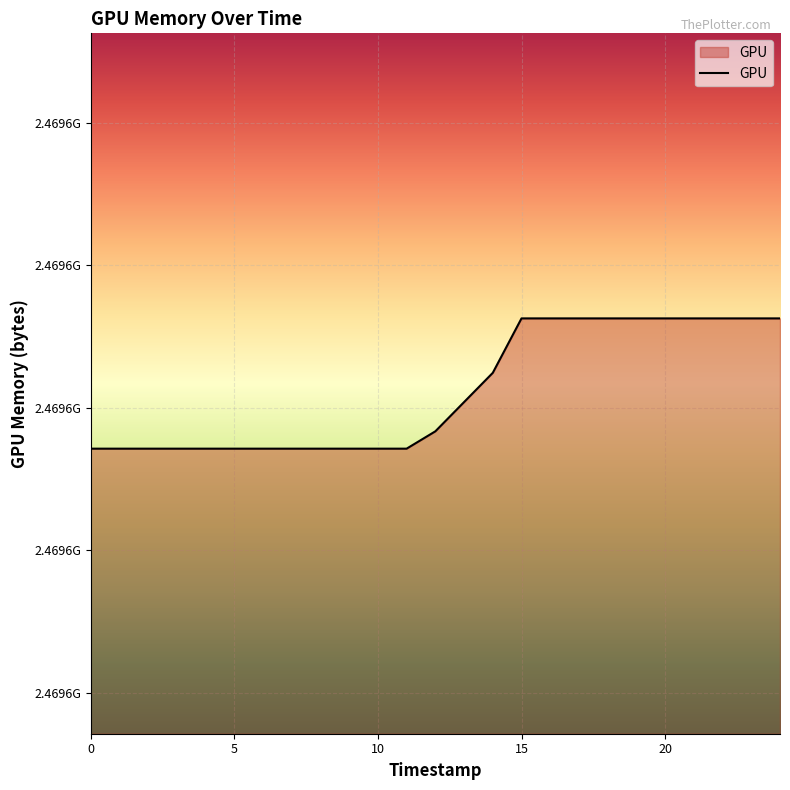

What is the smallest value displayed?

2469578568